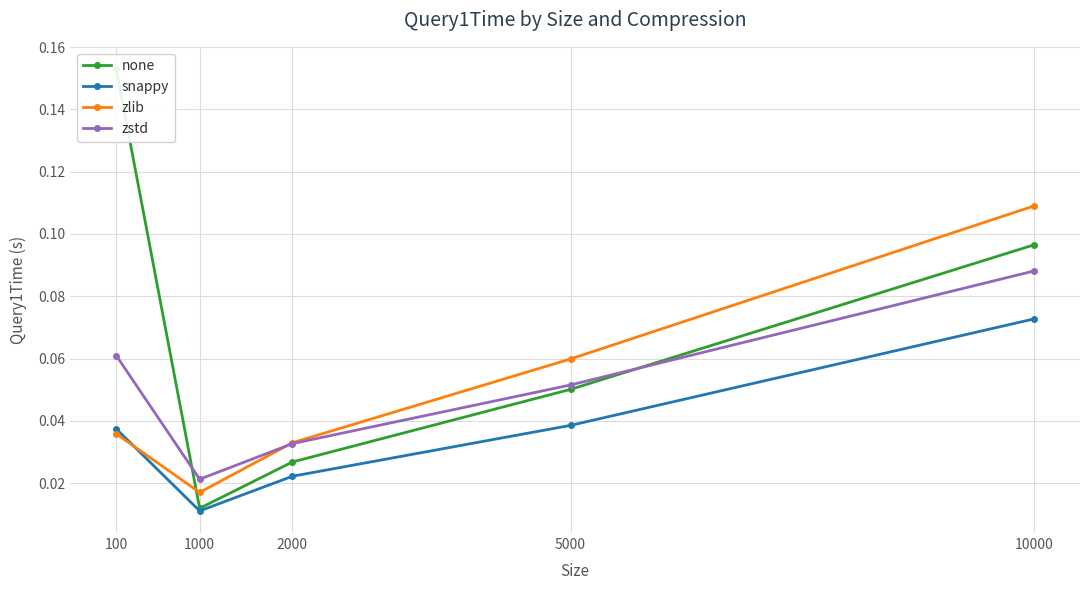

What is the value of the zstd point at the 4th from the left?

0.1